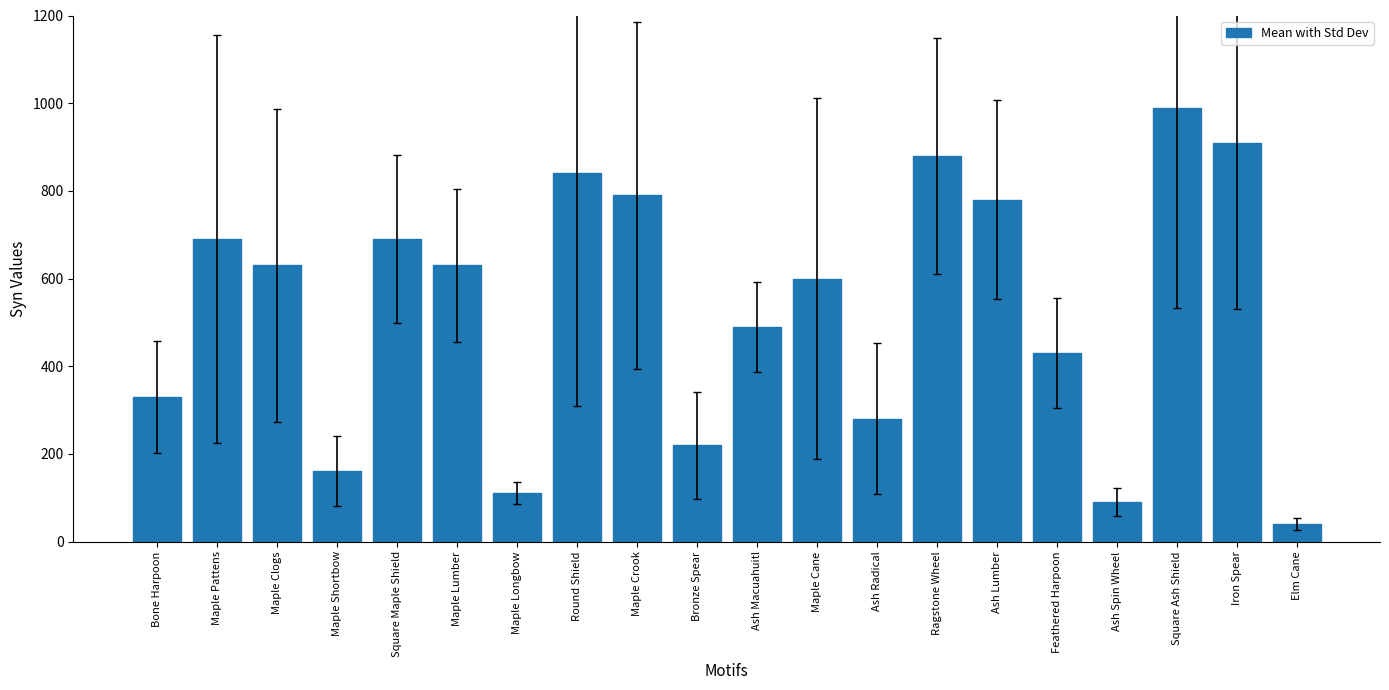

What position from the left is Ash Lumber?

15